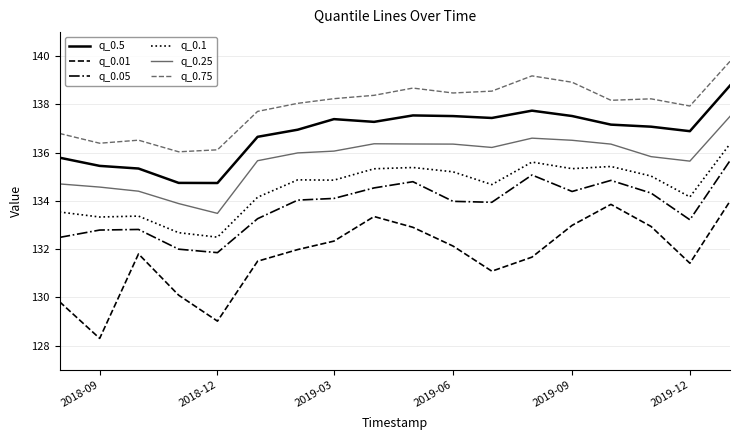

What is the maximum value for q_0.75?

139.8